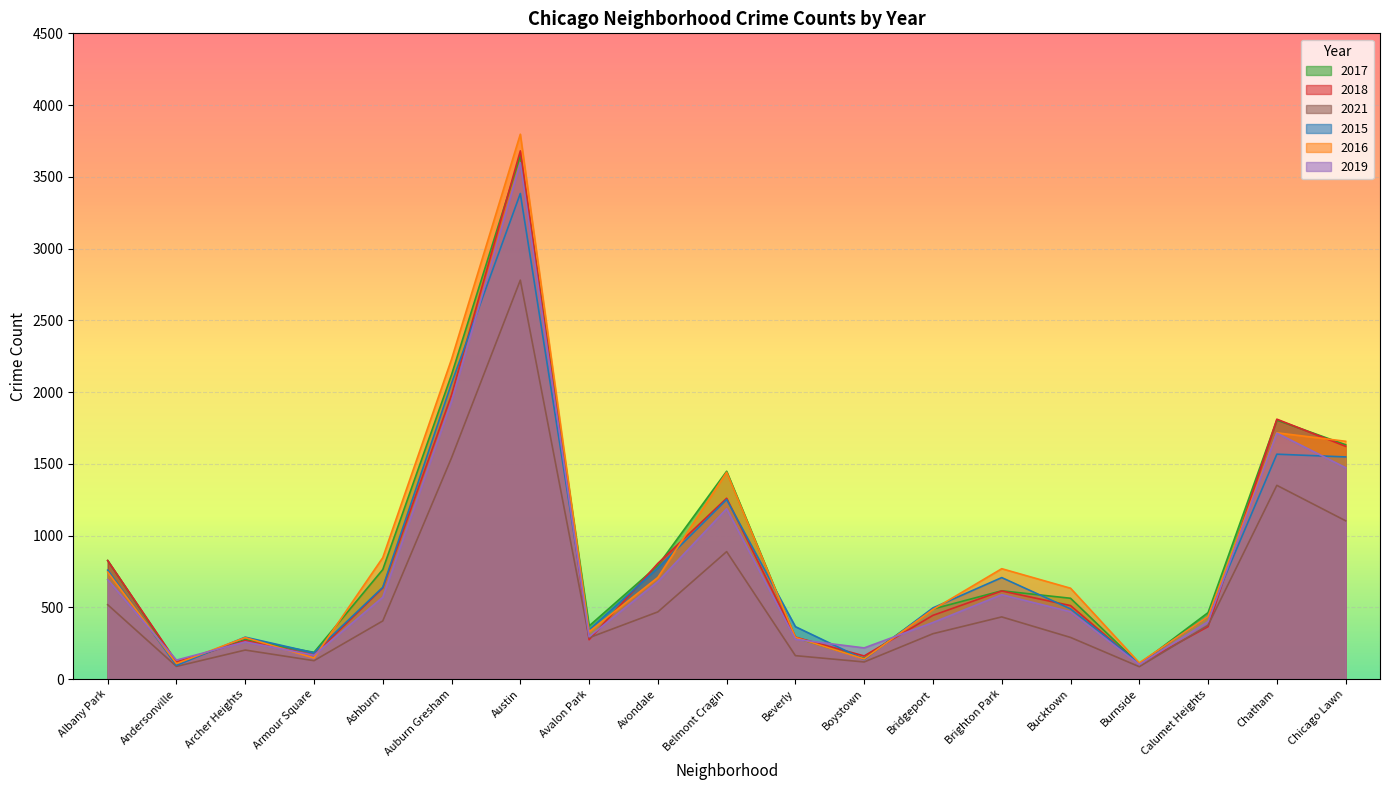

What is the label of the 10th point from the left?

Belmont Cragin